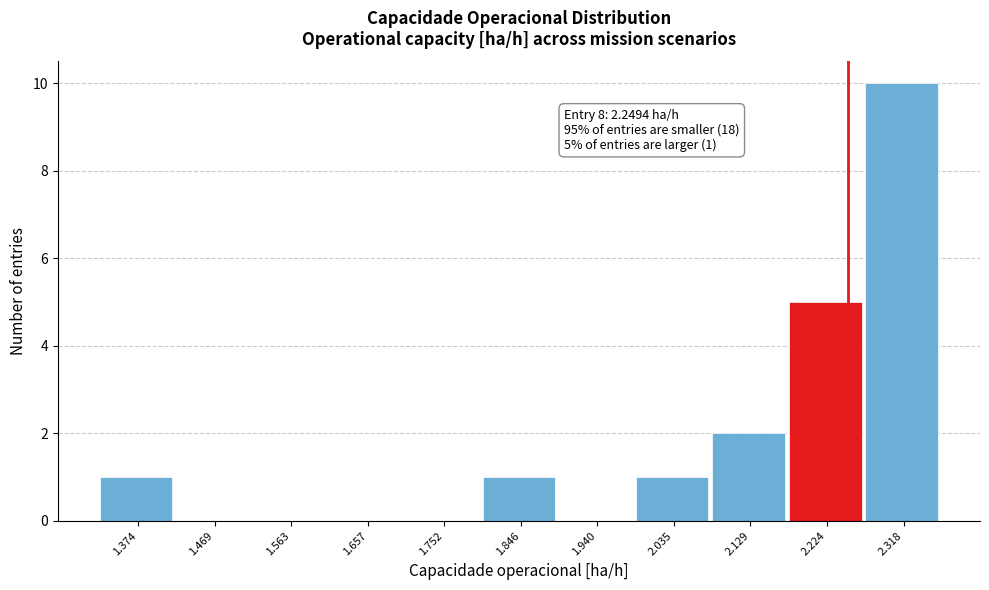

Over which range of the x-axis is the bar tallest?

2.27 to 2.37